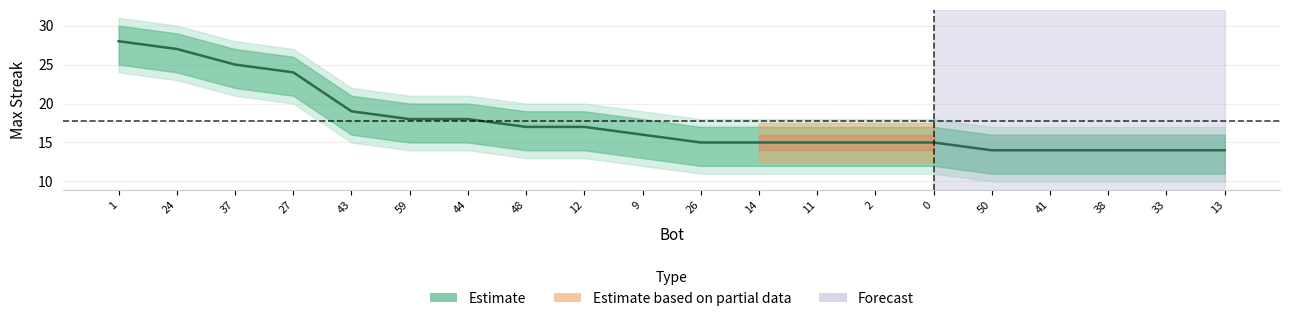

Where does the data first go above 16?

1